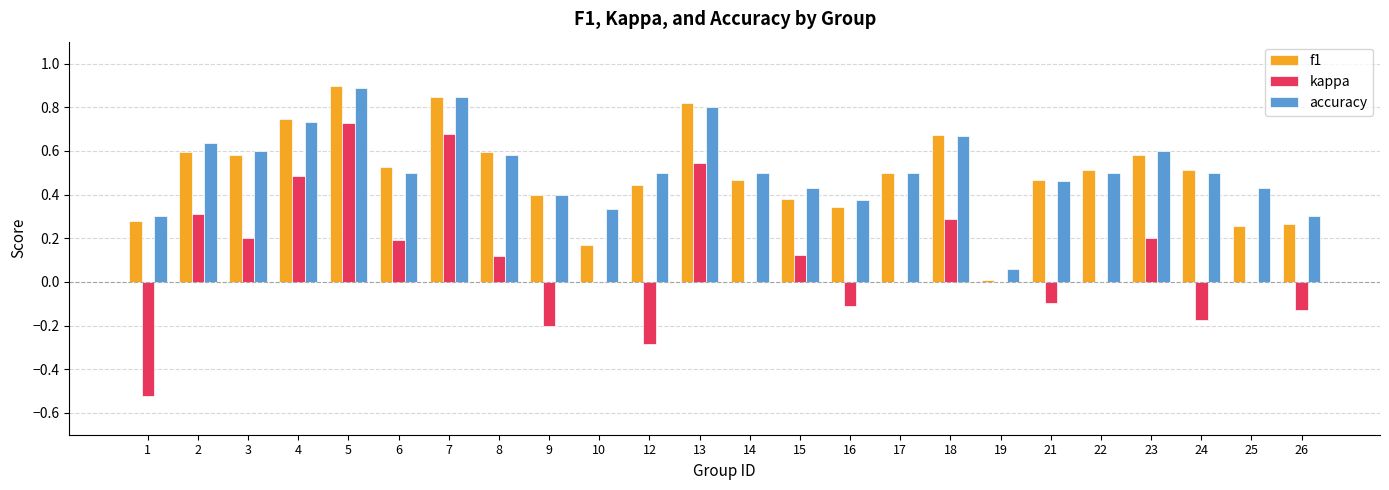

Between 13 and 23, which series saw the biggest shift?

kappa